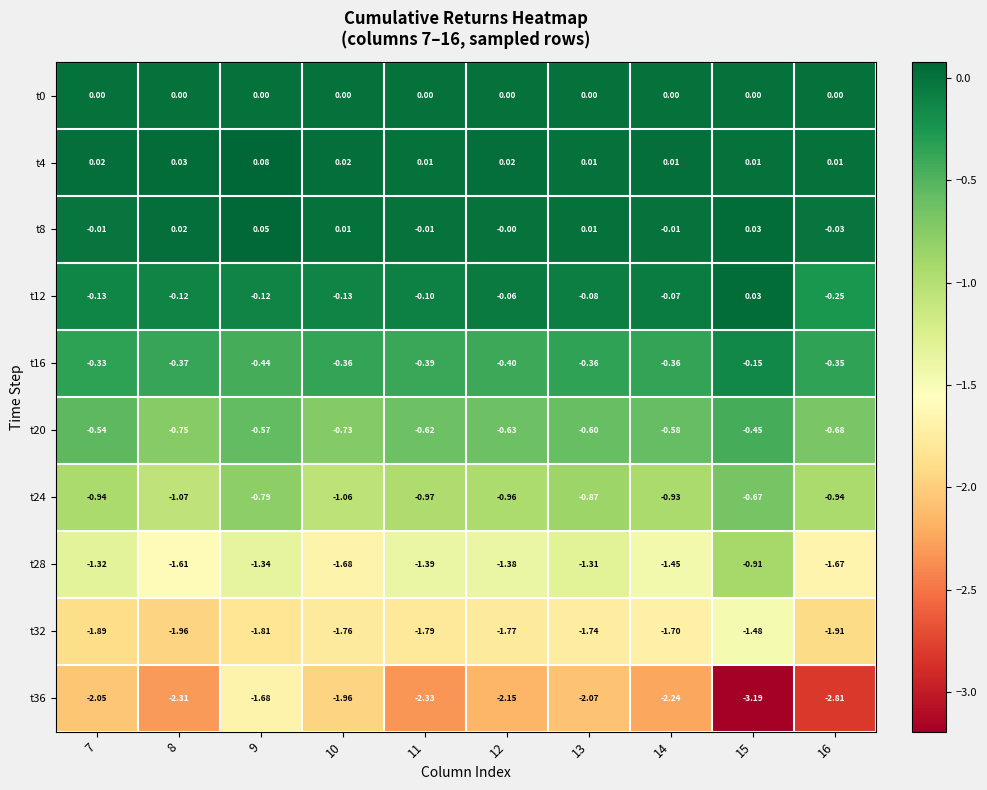

Is the value of t16 at 8 greater than the value of t4 at 9?

No